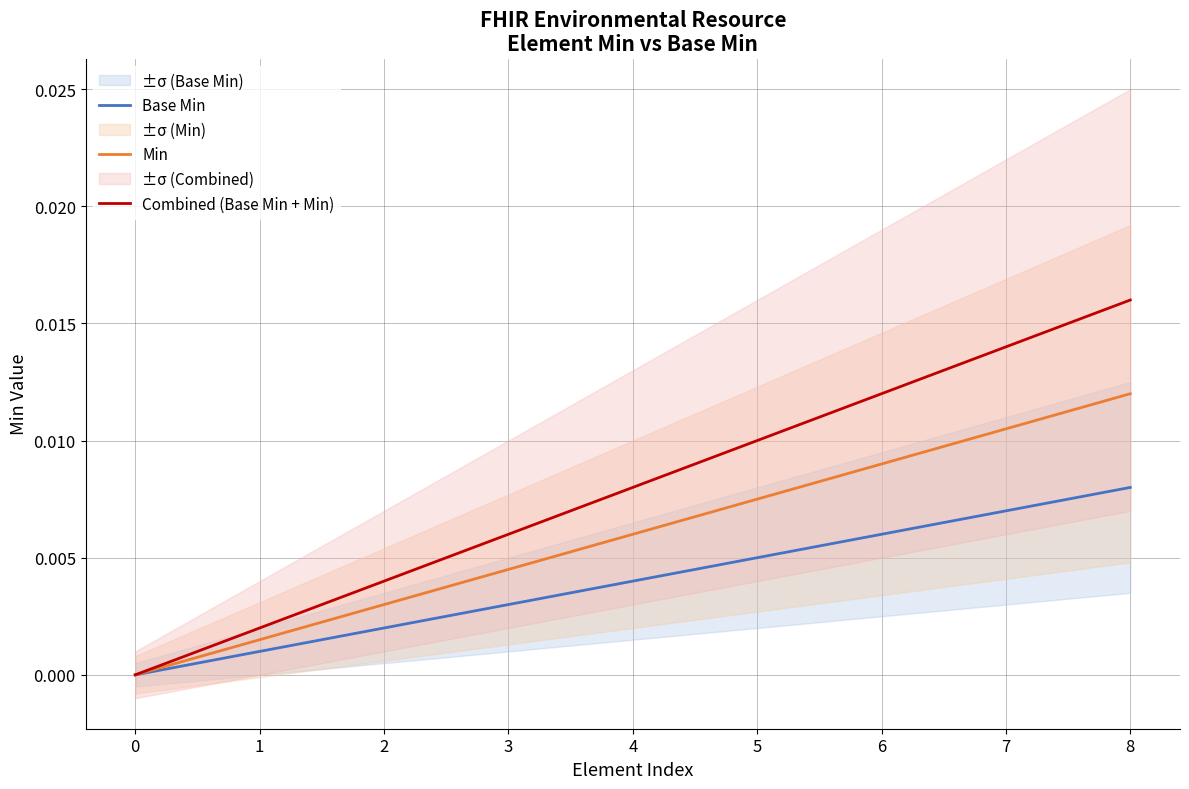

Is the value of Min at 3 greater than the value of Combined (Base Min + Min) at 5?

No